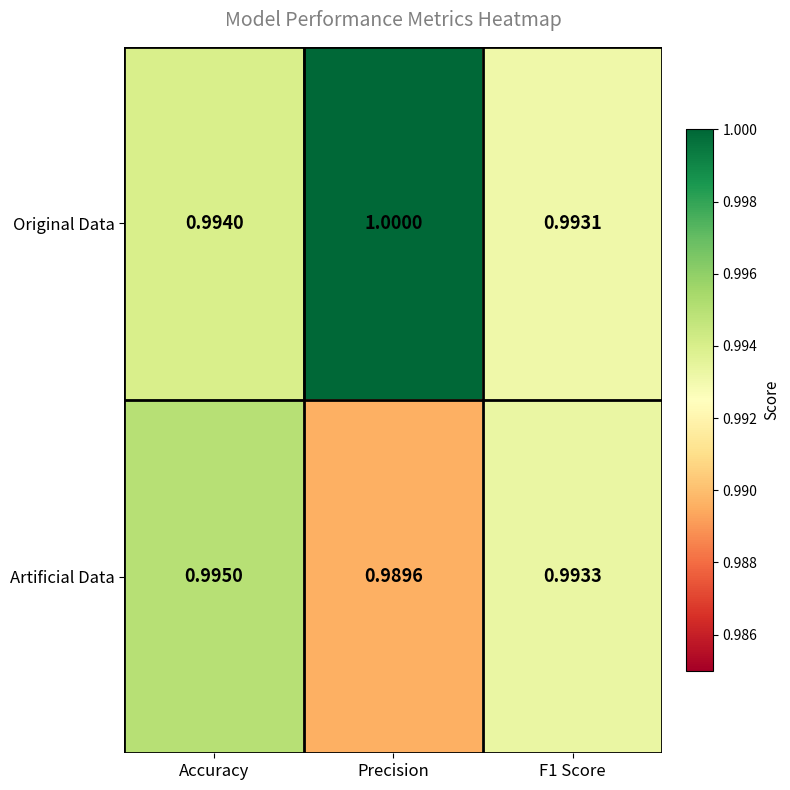

Which series has the widest spread of values?

Original Data